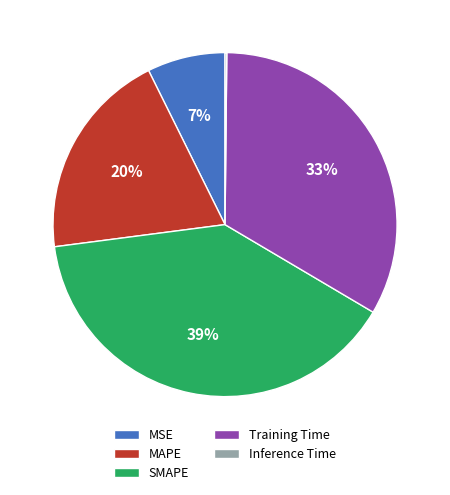

Do Training Time and SMAPE together represent more than half of the pie?

Yes